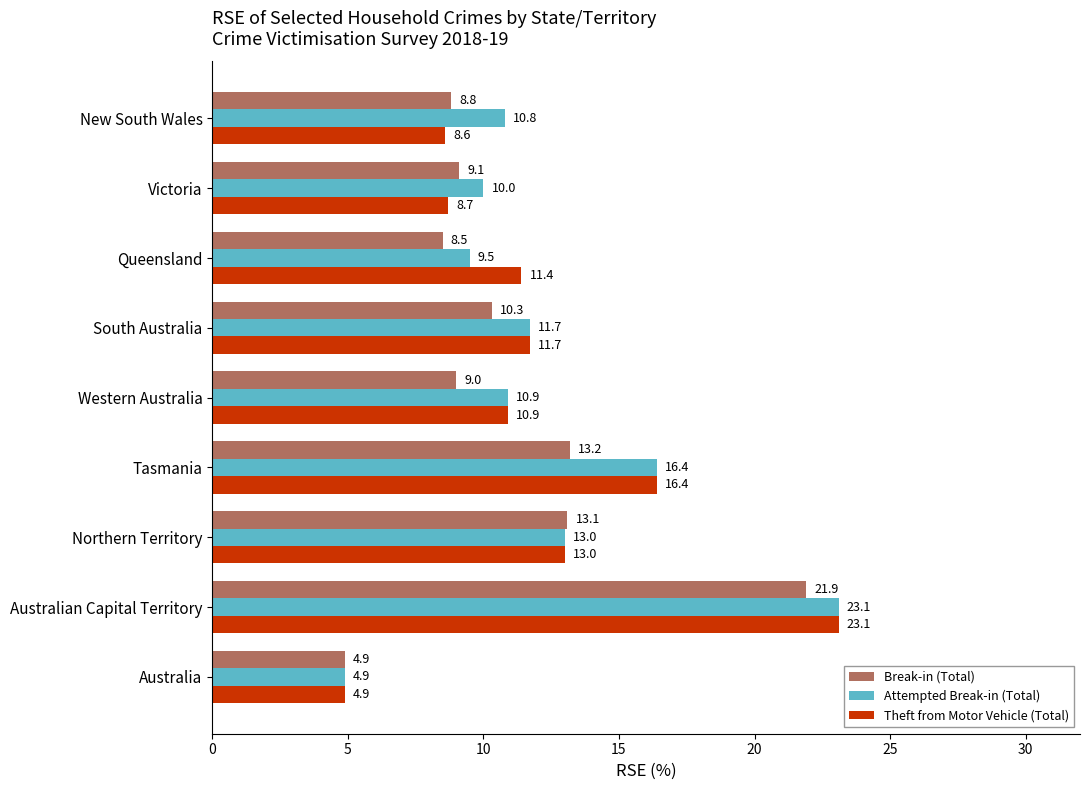

Is it true that Theft from Motor Vehicle (Total) equals 16.1 at South Australia?

False